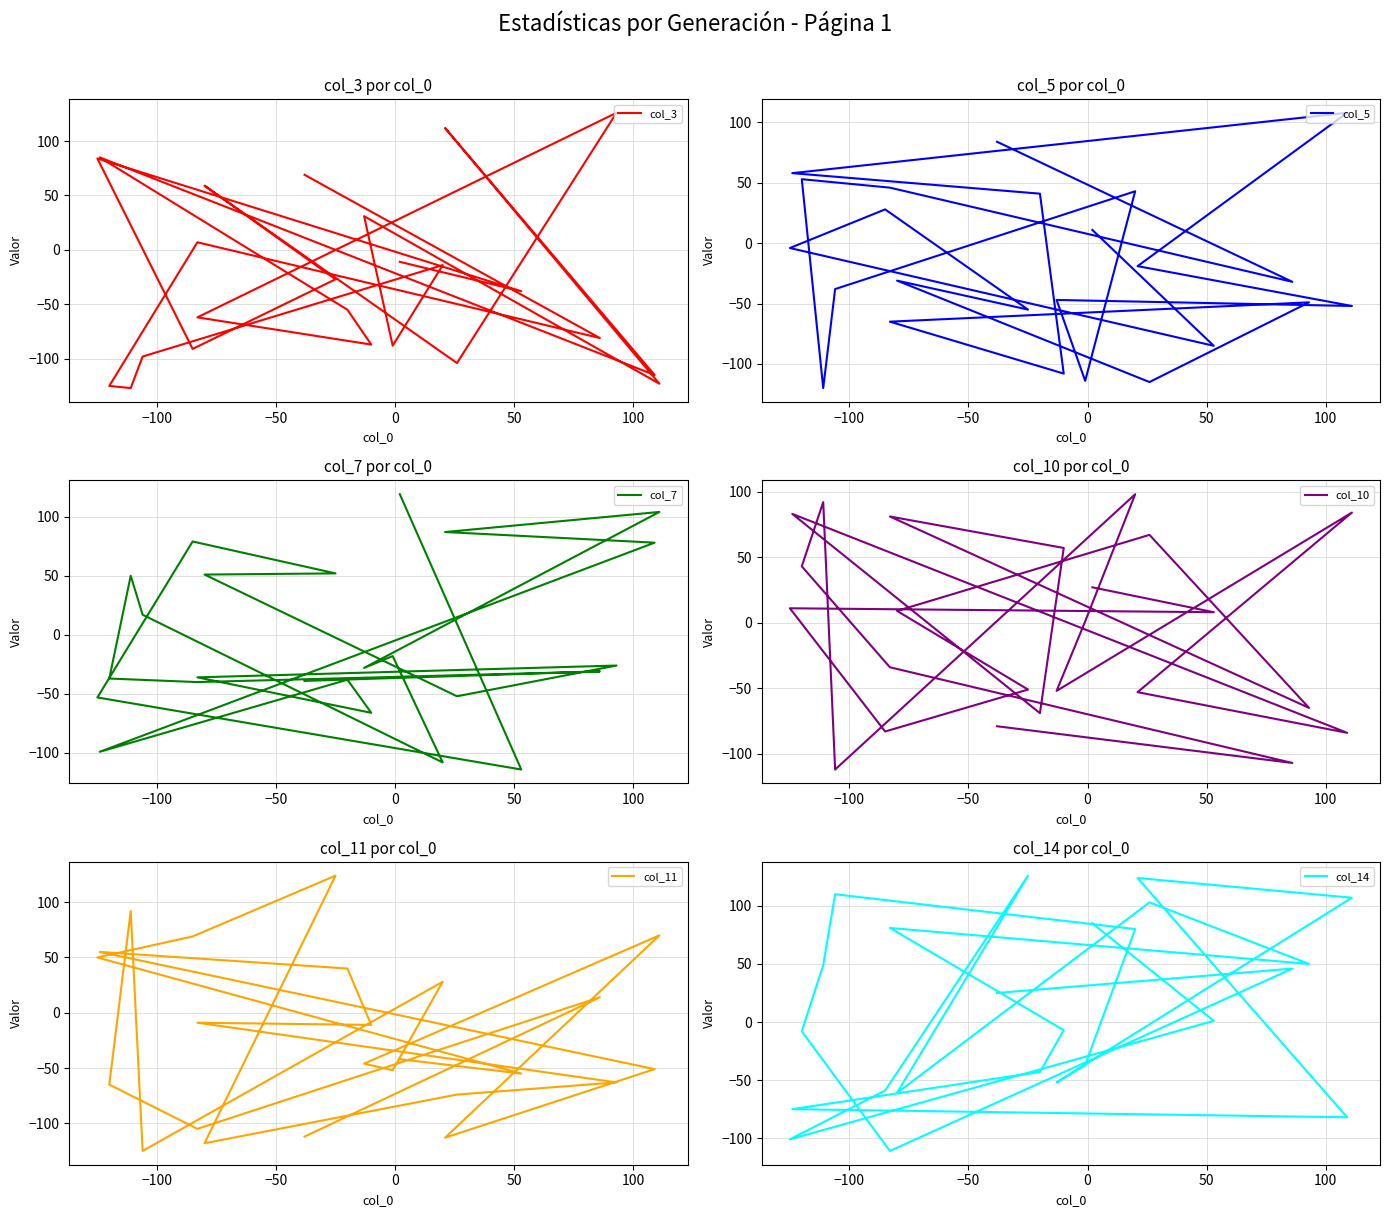

How many data points in col_11 are above -42?

11